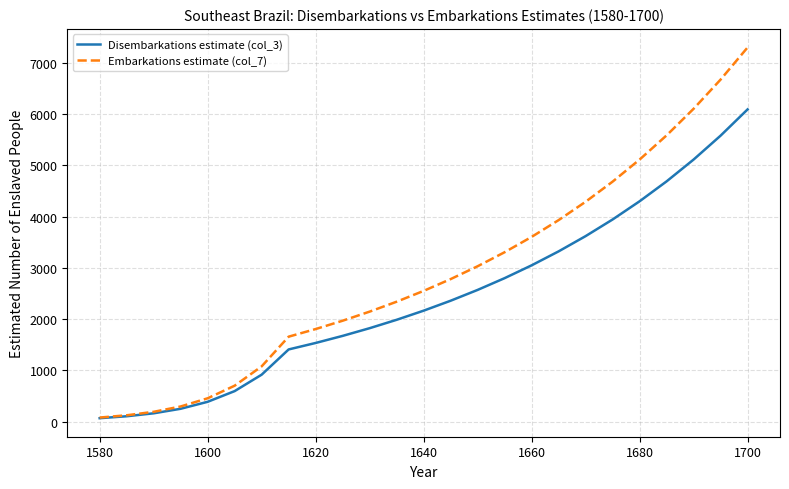

Rank the series by their average value, from lowest to highest.

Disembarkations estimate (col_3), Embarkations estimate (col_7)